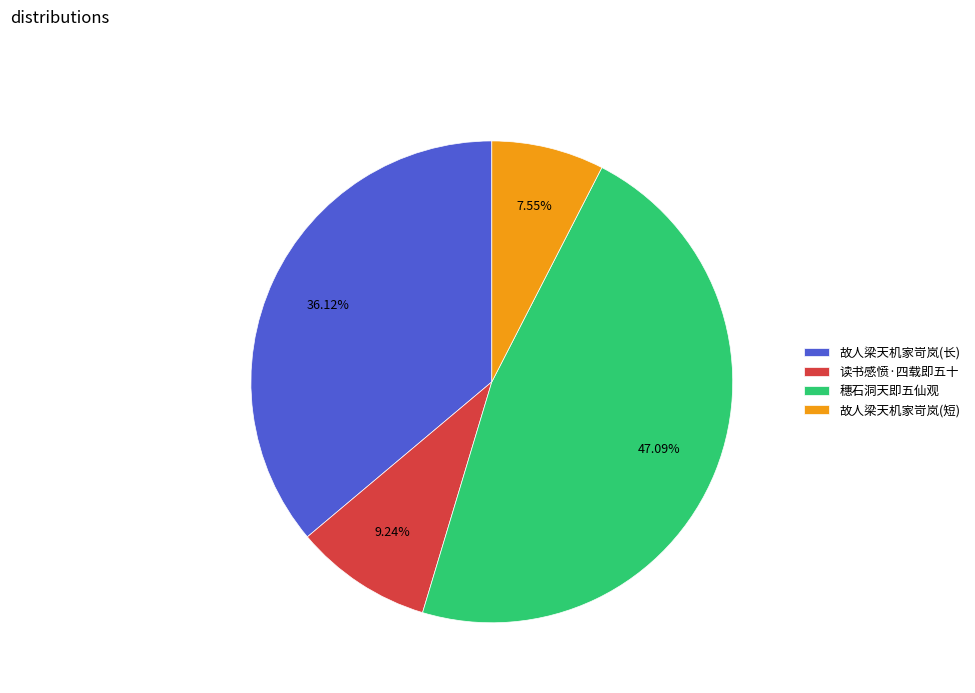

Which slice is the largest?

穗石洞天即五仙观